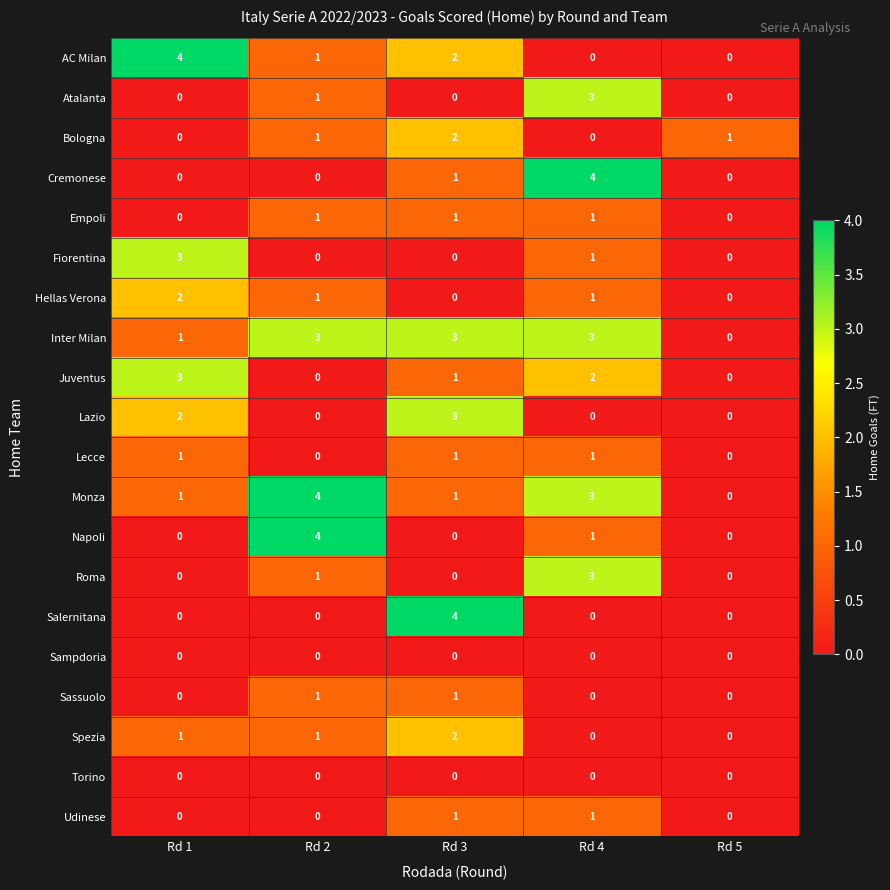

What is the maximum value shown in the chart?

4